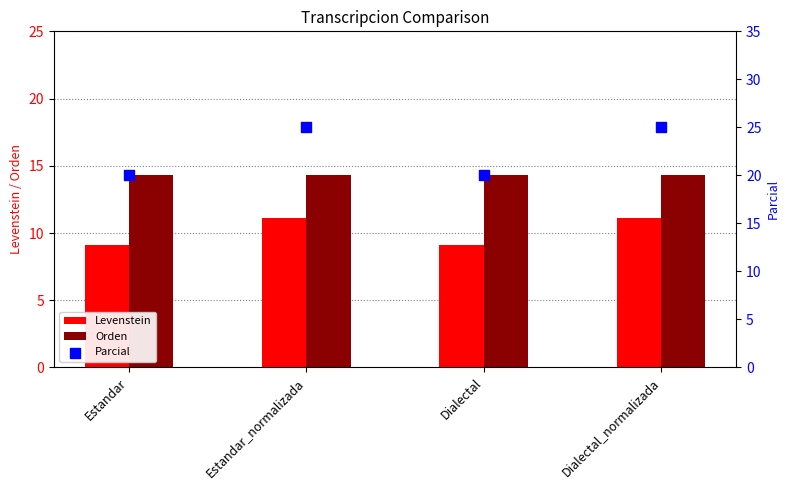

Which series reaches the minimum Y coordinate?

Levenstein